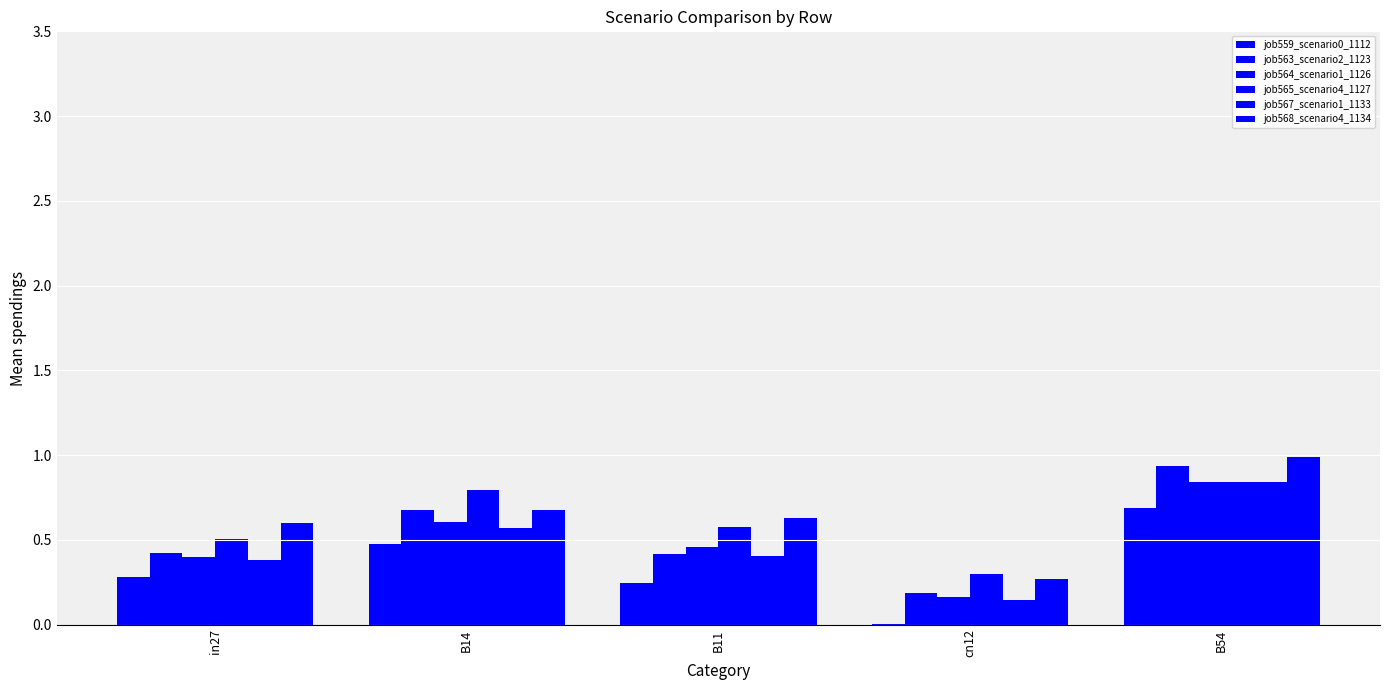

What is the value of the job565_scenario4_1127 bar at the 3rd from the left?

0.6